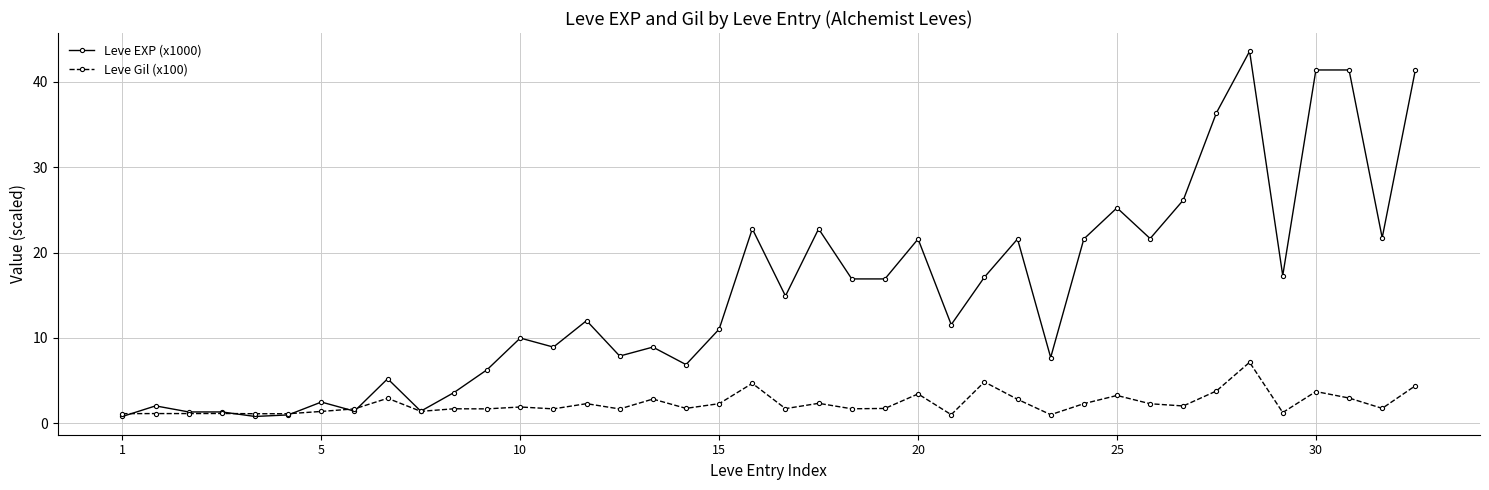

List the series in order of their overall mean, lowest first.

Leve Gil (x100), Leve EXP (x1000)